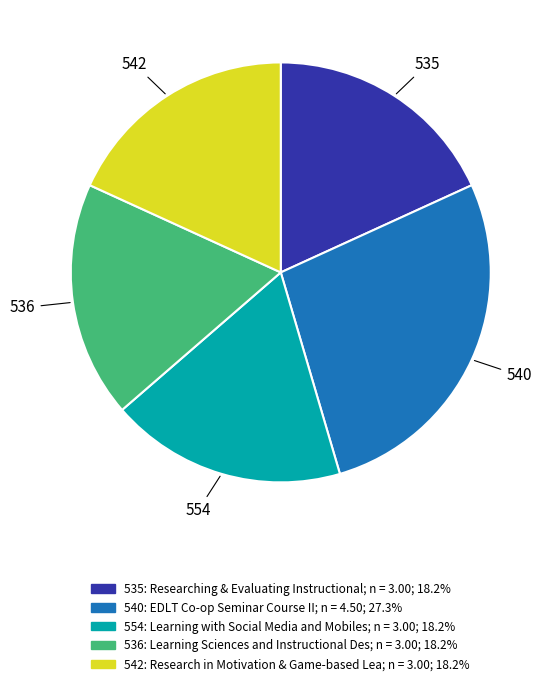

What is the largest slice in the pie chart?

540